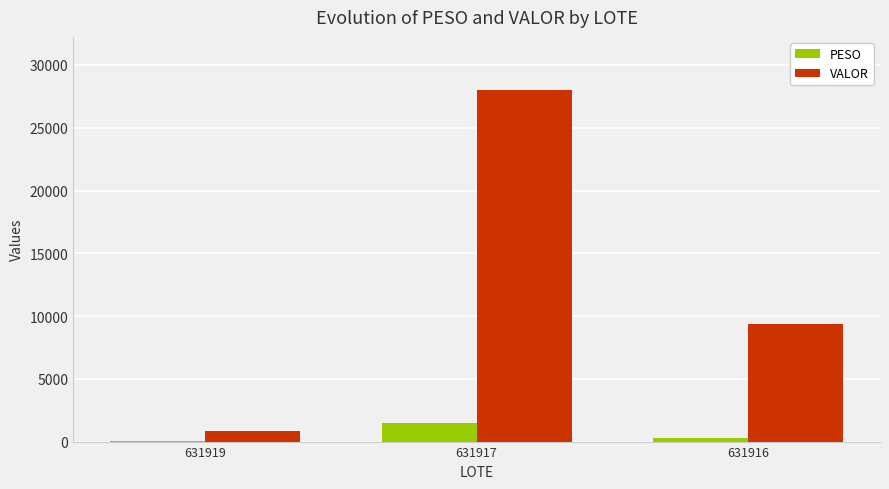

At which category is the sum across all series the highest?

631917